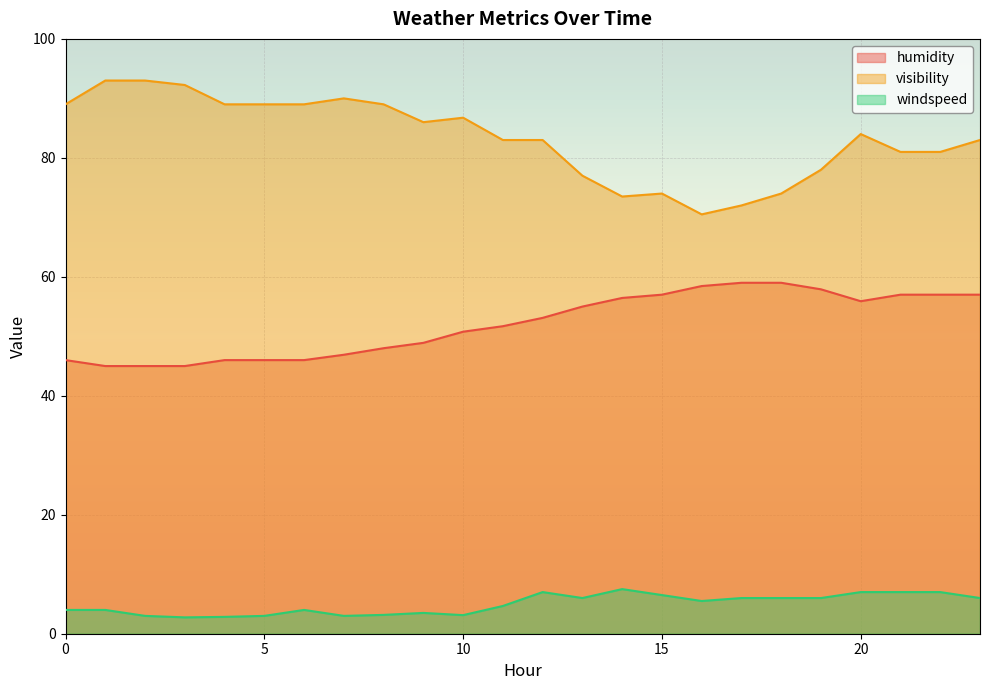

True or false: humidity and visibility intersect in this chart.

False